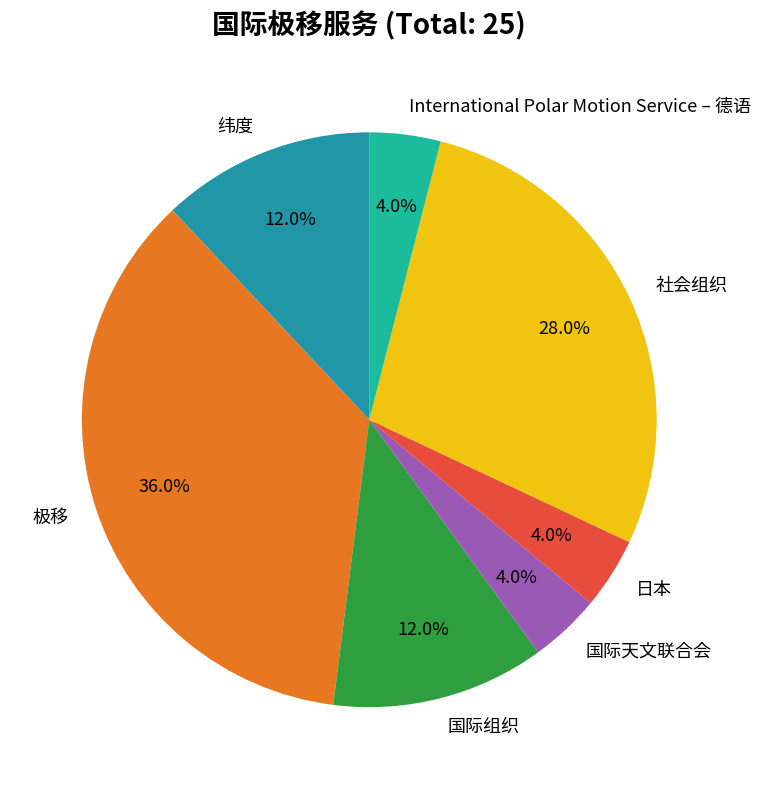

To the nearest percent, what percentage of the pie is 国际天文联合会?

4%